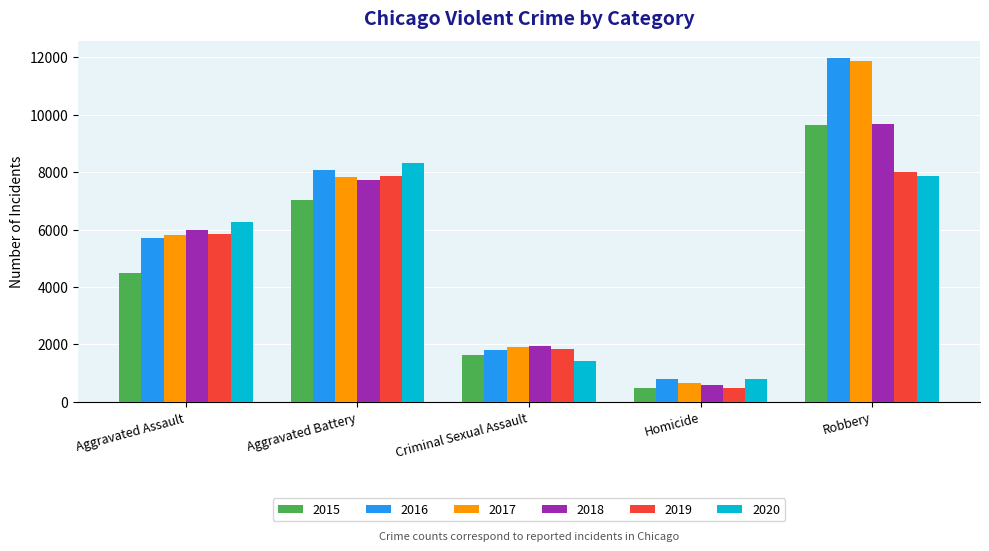

What is the difference between the maximum and minimum values in the 2016 series?

11174